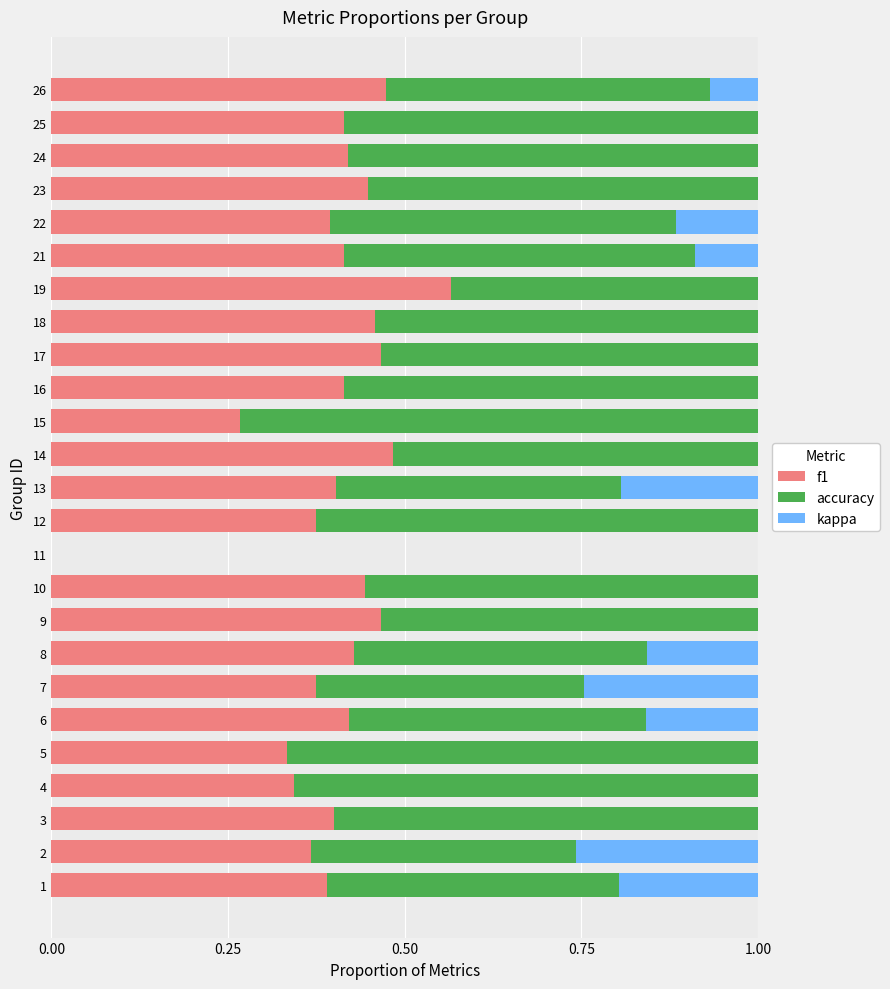

What is the total value across all series at 14?

1.0